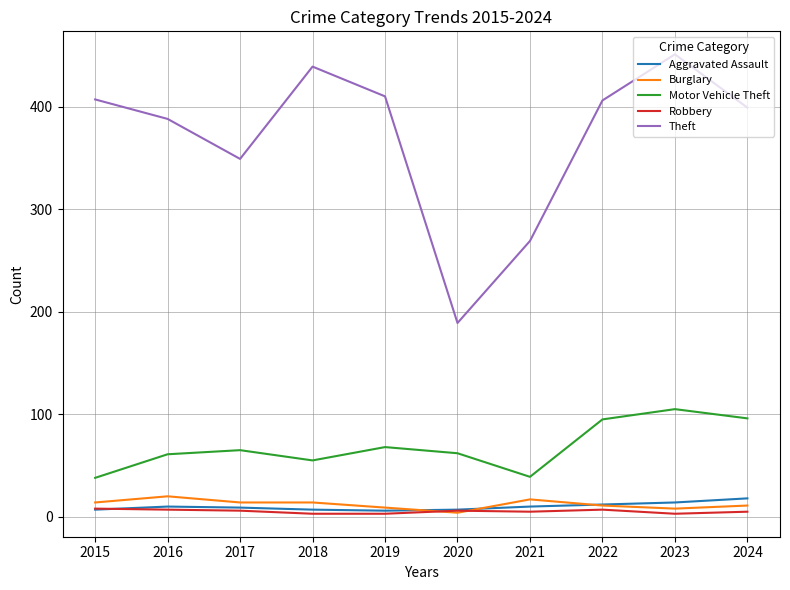

At which label is Motor Vehicle Theft closest to 71?

2019